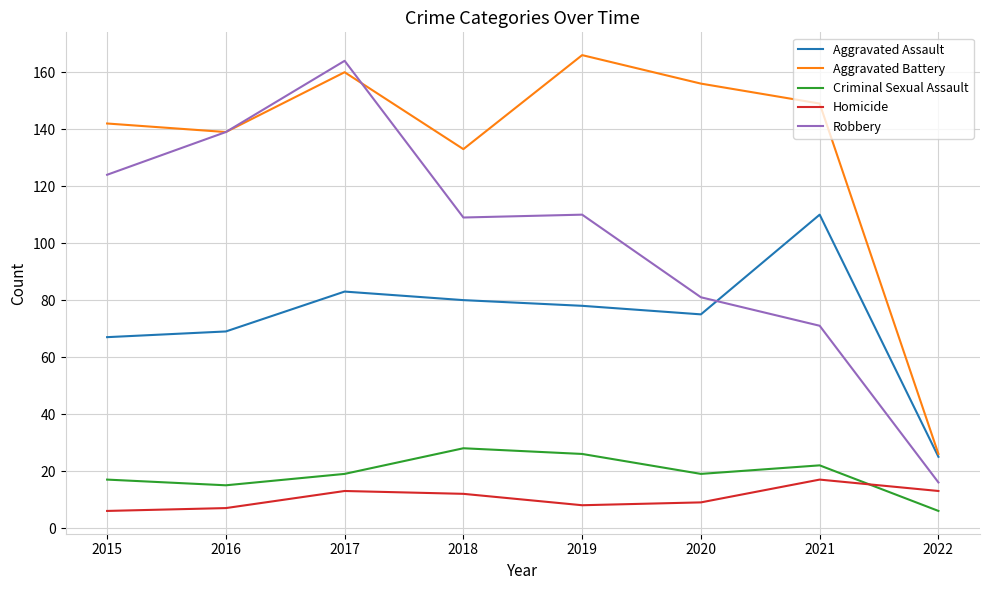

True or false: Criminal Sexual Assault has a value of 15 at 2016.

True